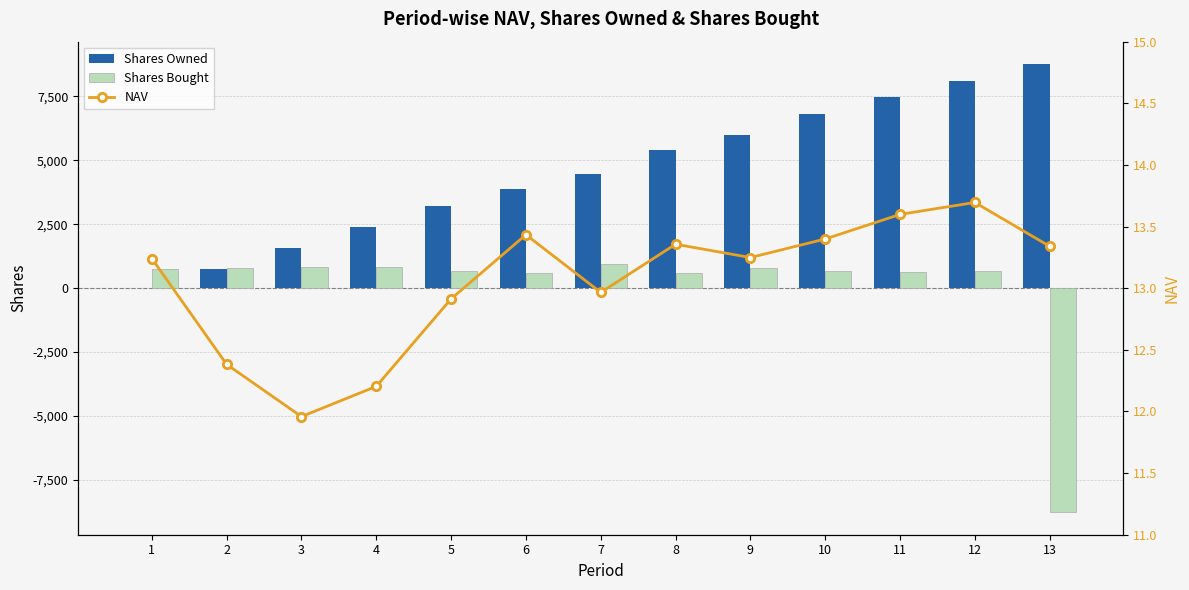

At which label does Shares Bought first exceed 672?

1